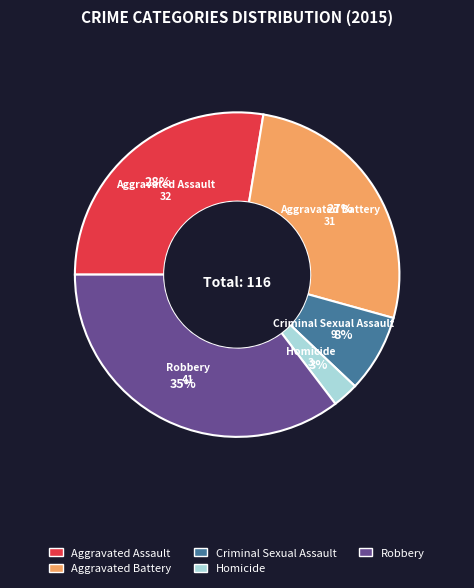

Is Homicide the majority of the pie?

No